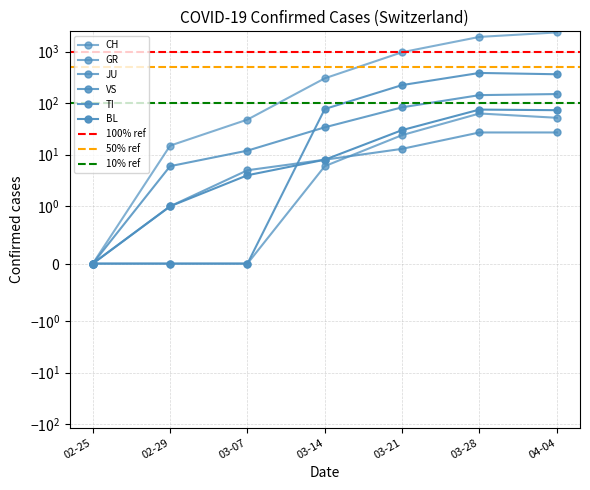

Which category has the lowest value in the CH series?

2020-02-25